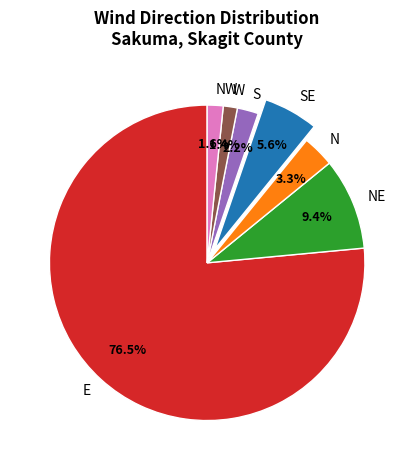

Between E and NW, which is larger?

E